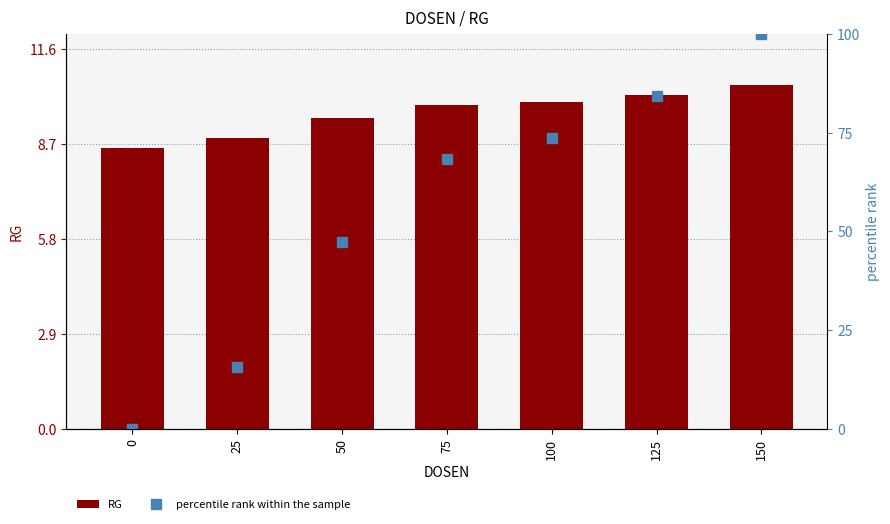

What is the difference between the RG values at 50 and 100?

0.5